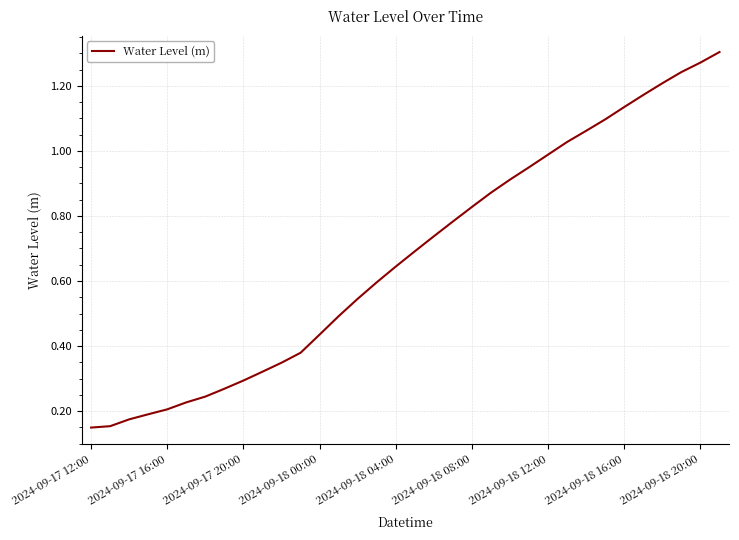

How many lines are shown in the chart?

1